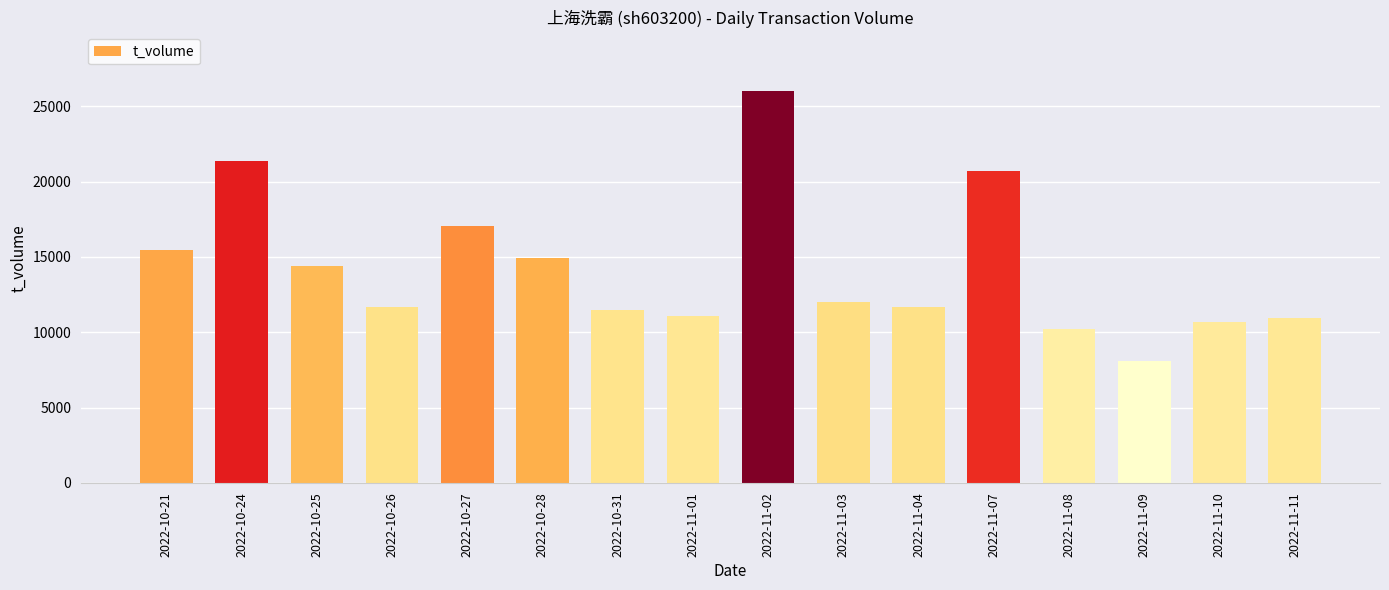

Approximately how many times larger is the value at 2022-11-02 compared to 2022-10-24?

1.2